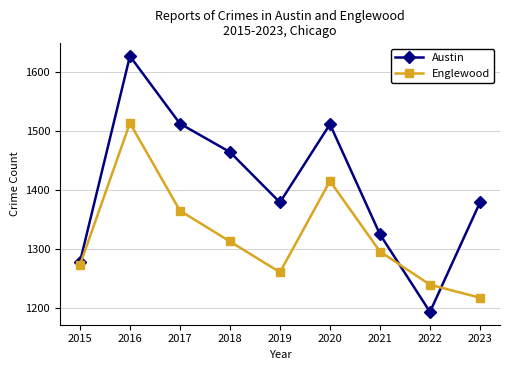

The Englewood series shows 845 at 2015. True or false?

False